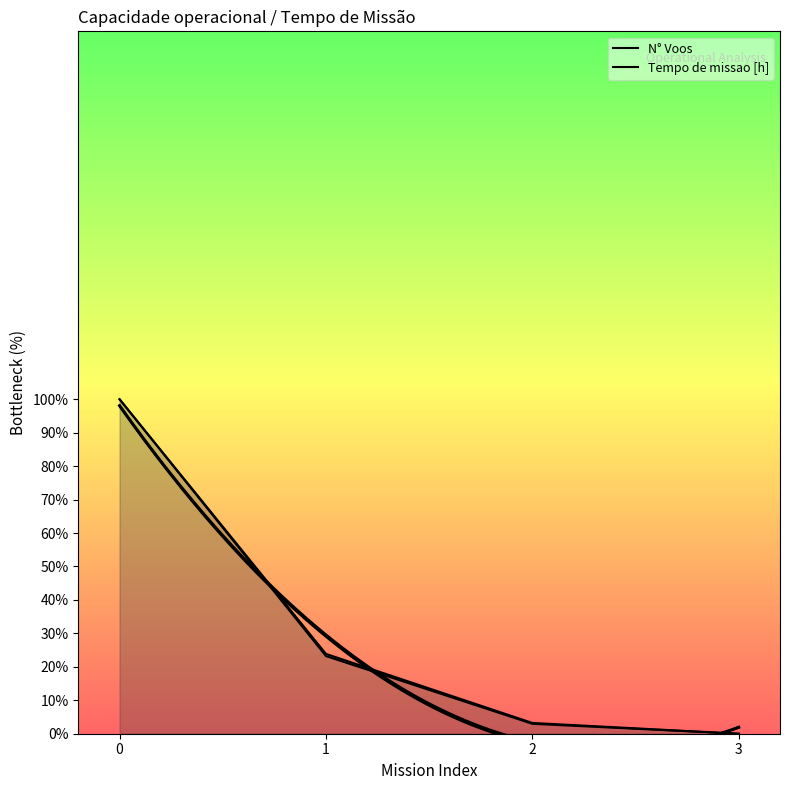

Rank the series by their average value, from lowest to highest.

Tempo de missao [h], N° Voos